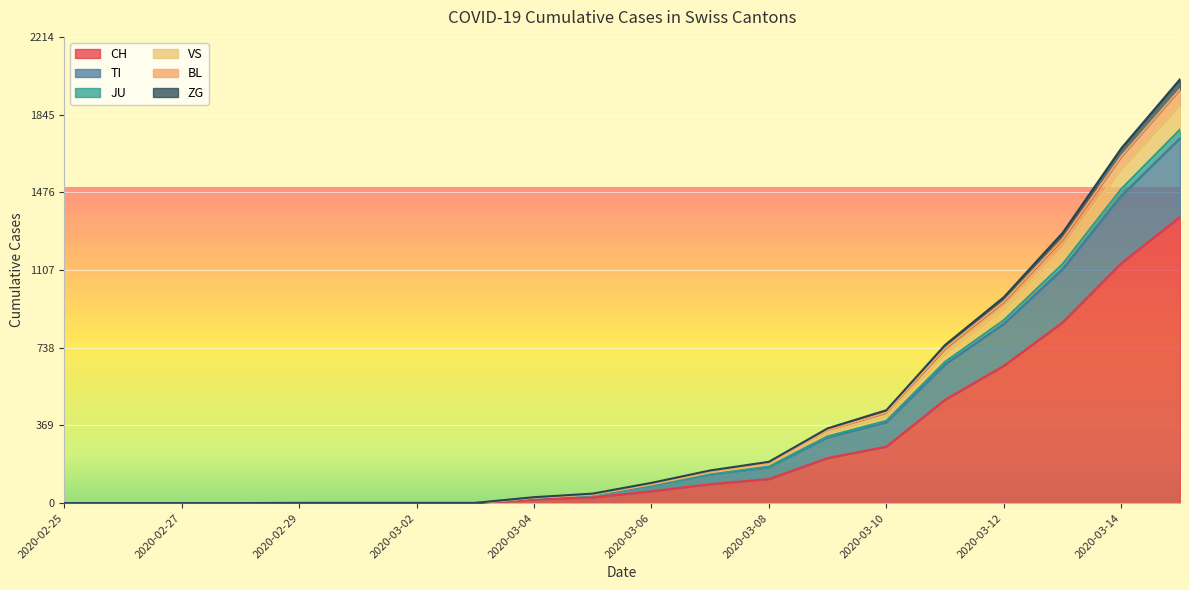

What is the highest value of the CH series?

1359